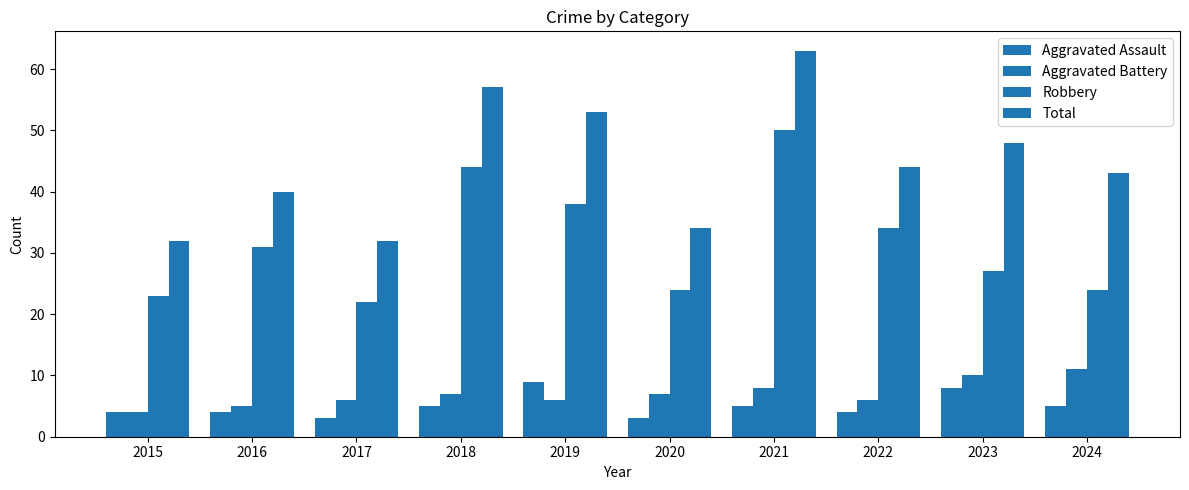

Count the Aggravated Battery values in the range 6 to 8.

6